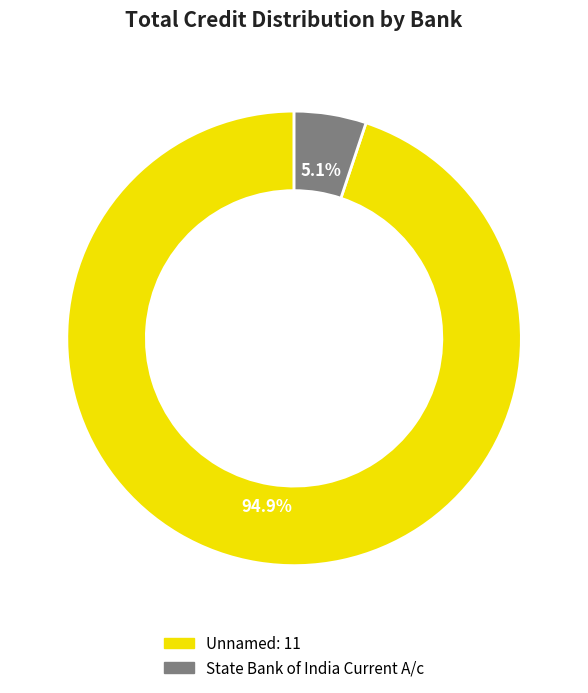

Which has a higher value, State Bank of India Current A/c or Unnamed: 11?

Unnamed: 11